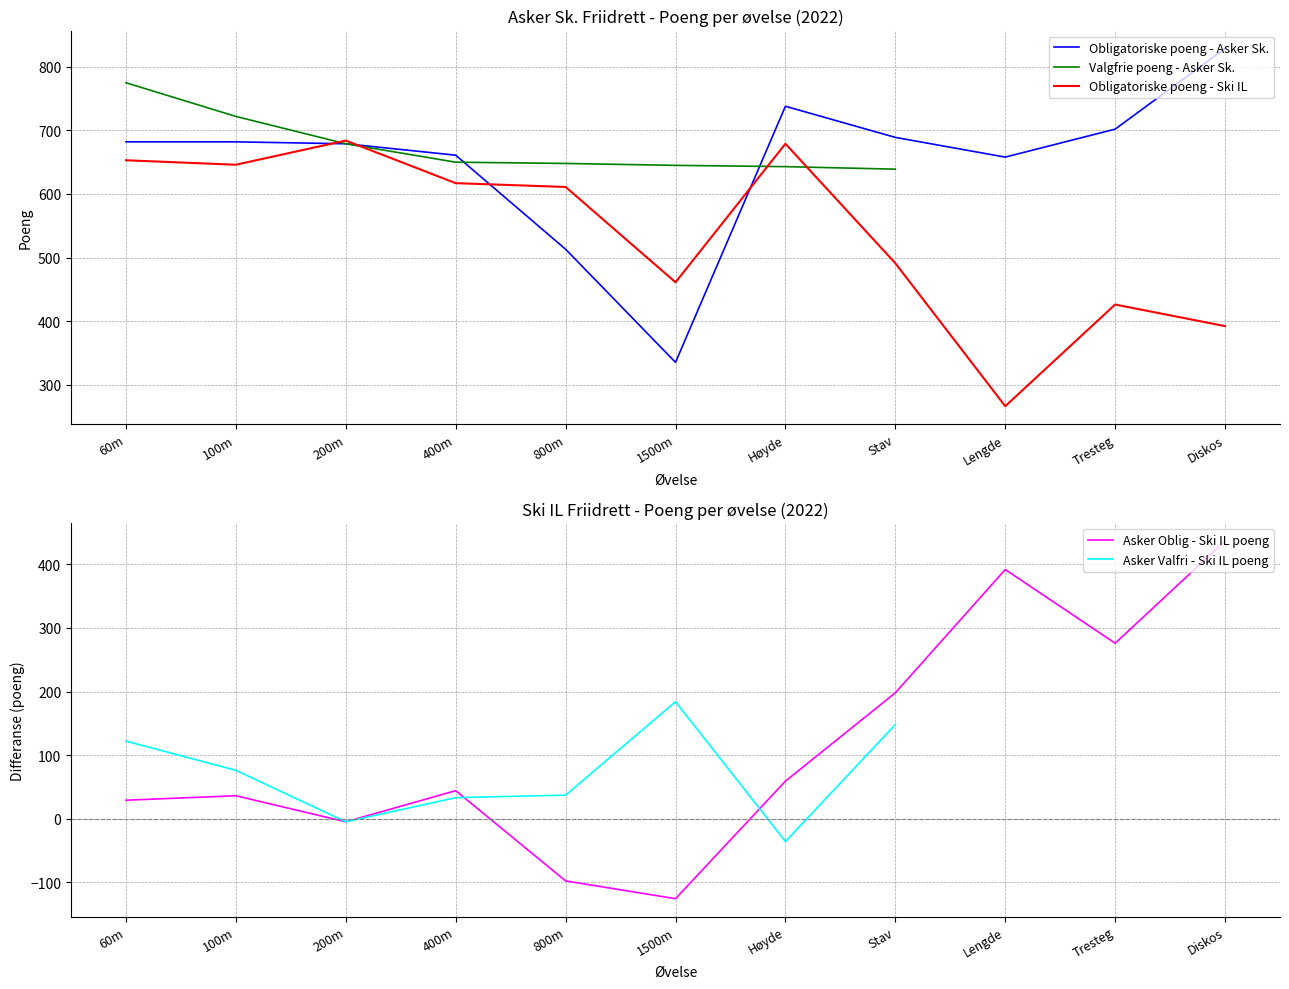

At how many categories does at least one series exceed 564?

11